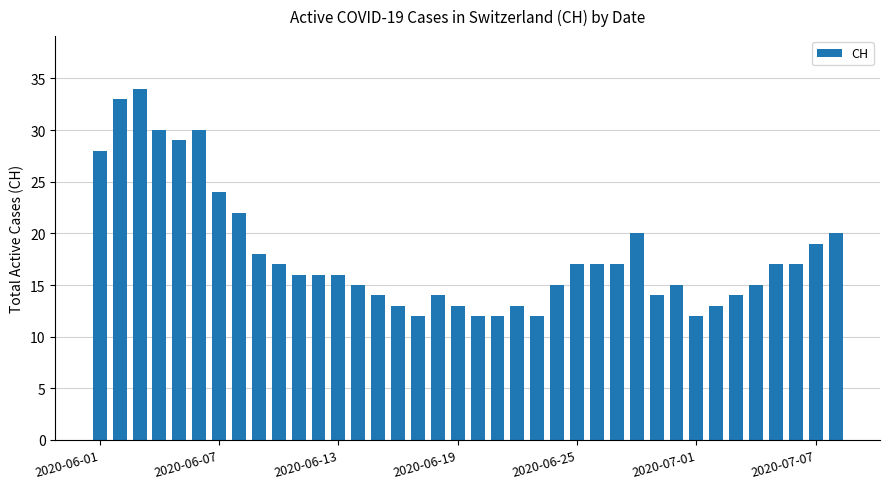

What is the value of the 26th bar from the left?

17